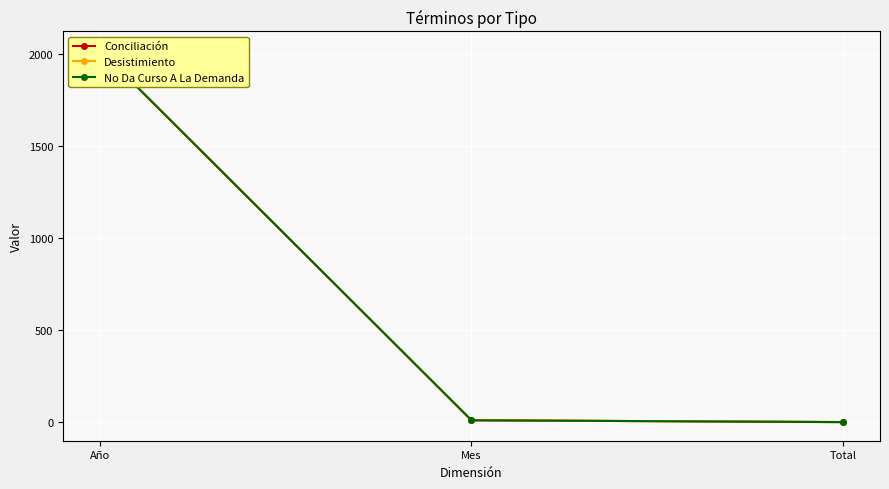

Which series has the largest total across all categories?

Desistimiento